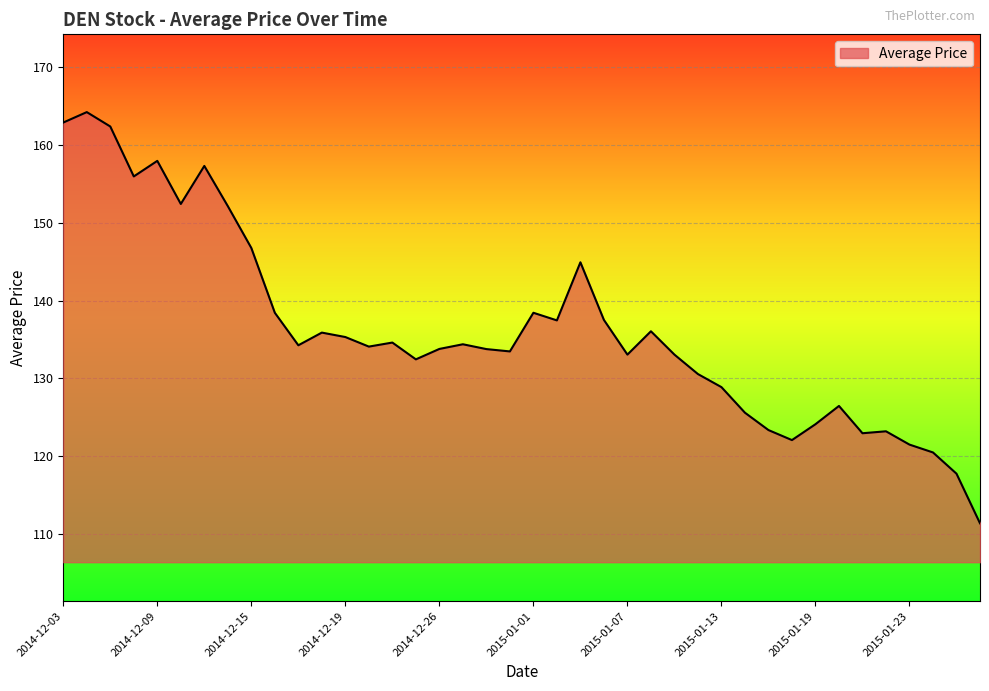

What is the maximum value shown in the chart?

164.2